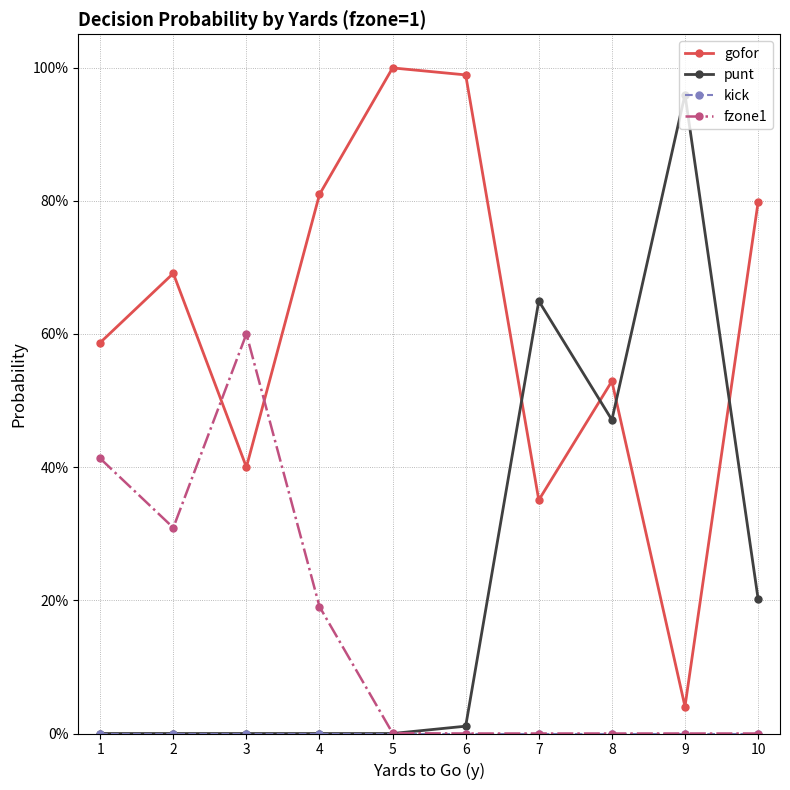

Is it true that gofor equals 0.6 at 1?

True